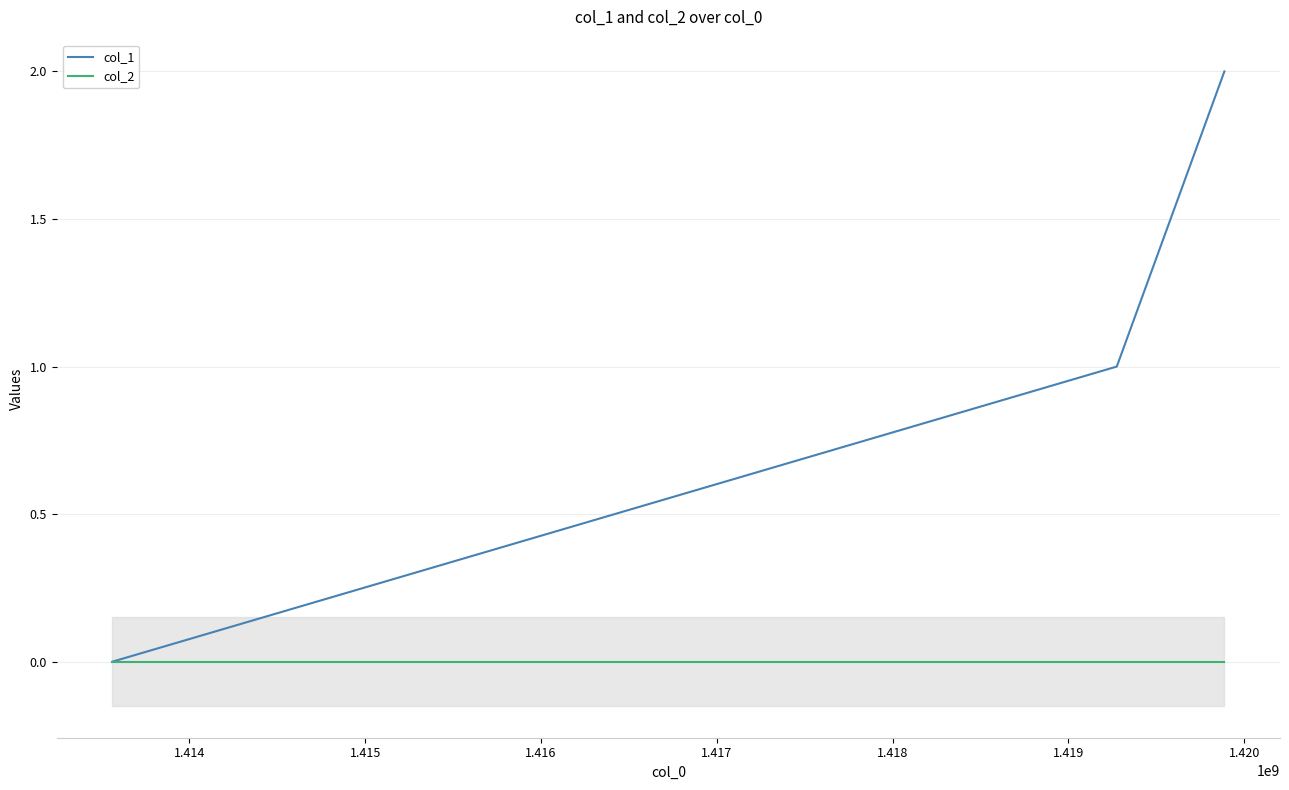

What is the difference between the maximum and minimum values in the col_1 series?

2